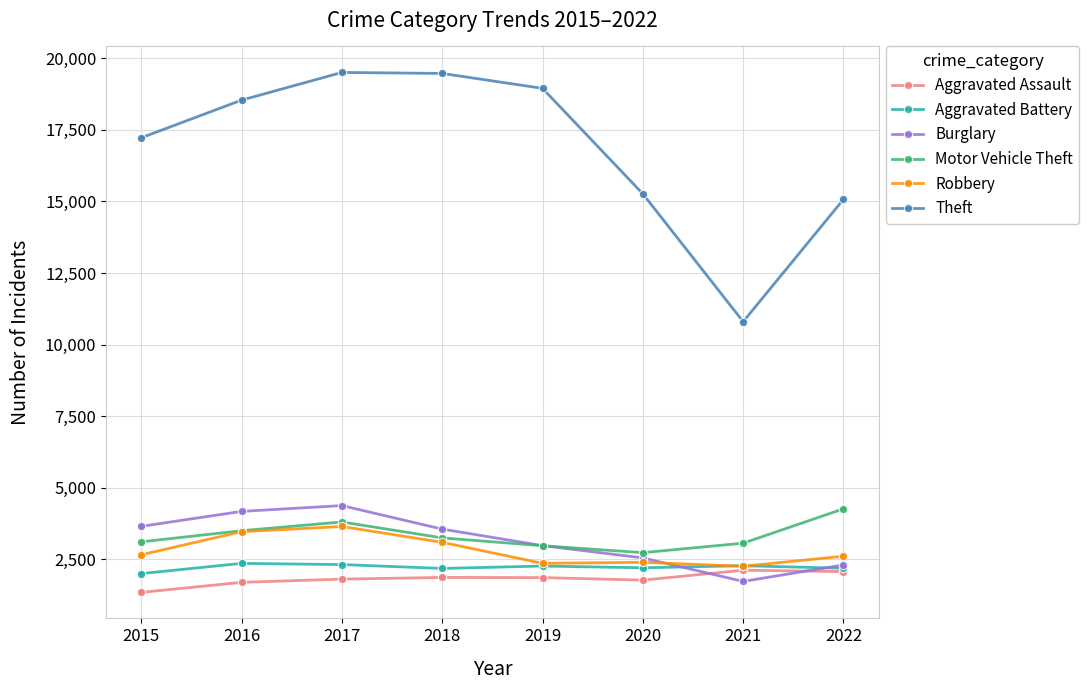

At how many categories does at least one series exceed 6108?

8